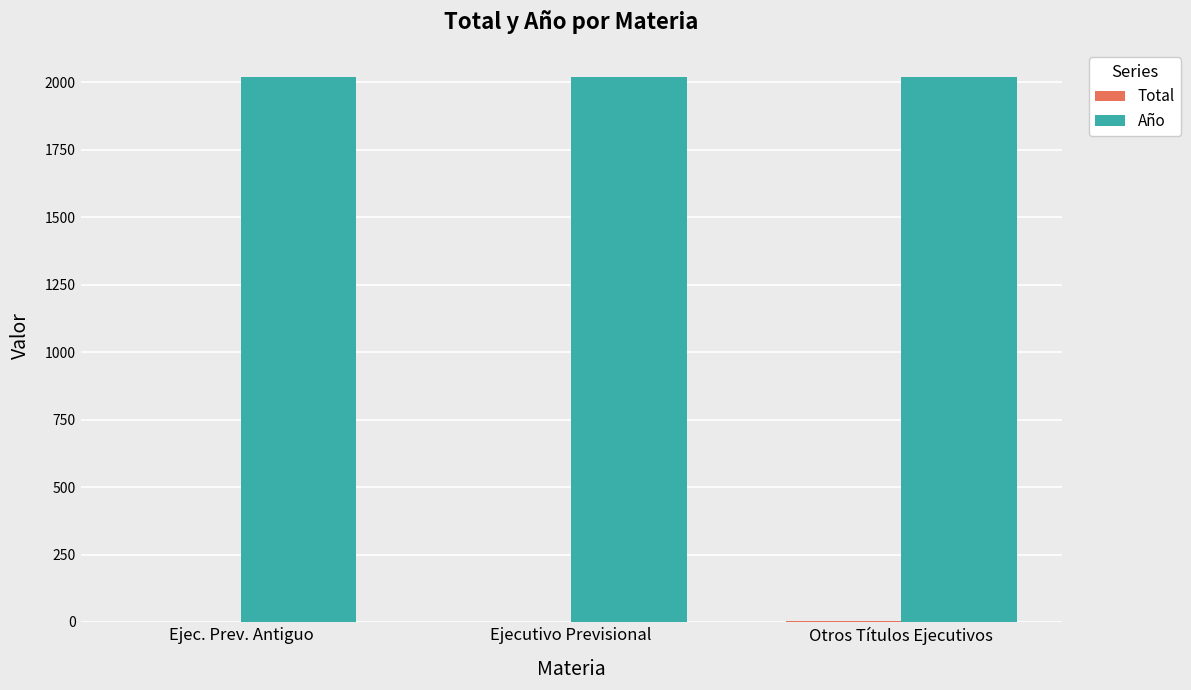

What is the total value across all series at Ejecutivo Previsional?

2021